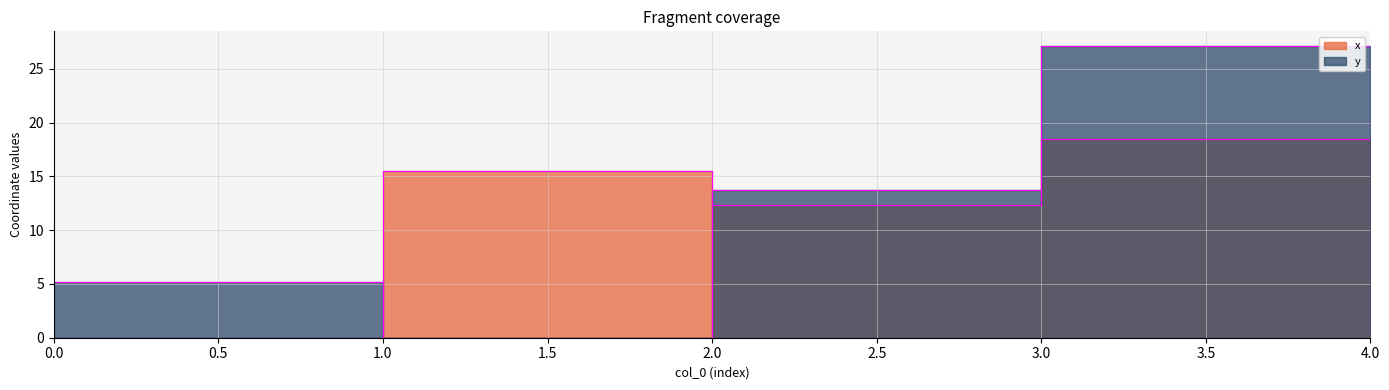

The y series shows 0.0 at 4. True or false?

True